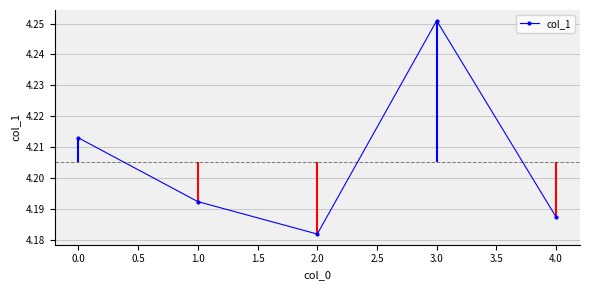

How many data points does each series have?

5